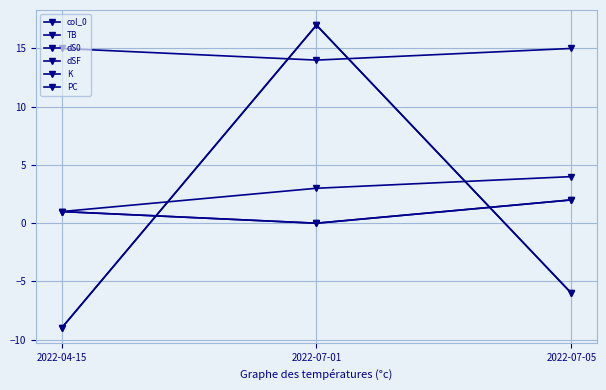

At which label does dSF first exceed -6?

2022-07-01